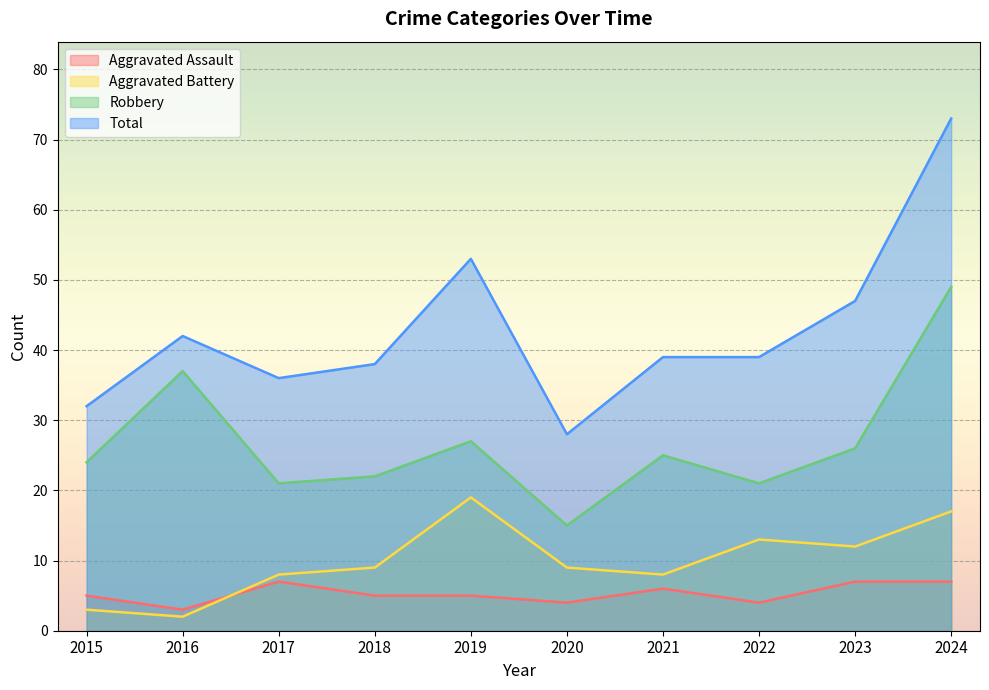

Where is the first local maximum for Robbery?

2016